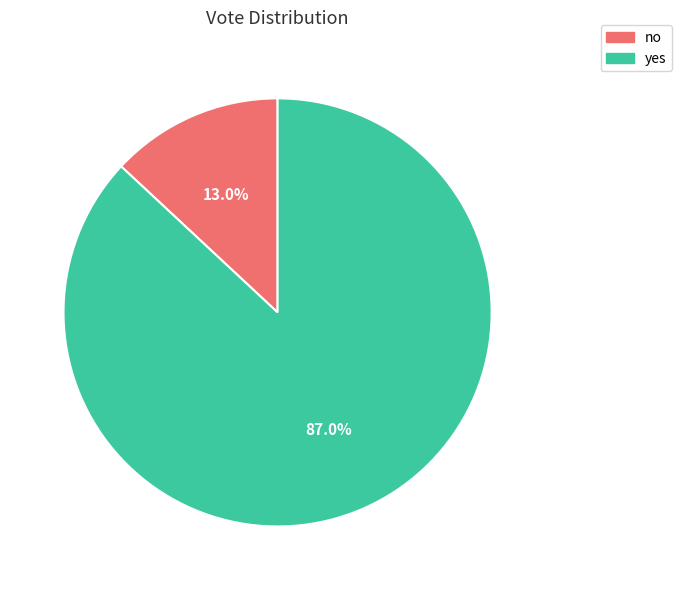

What is the total percentage of no and yes?

100.0%